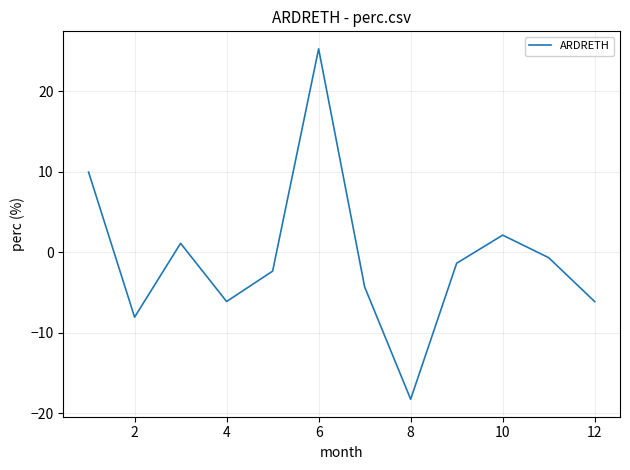

What is the difference between the maximum and minimum values?

43.5